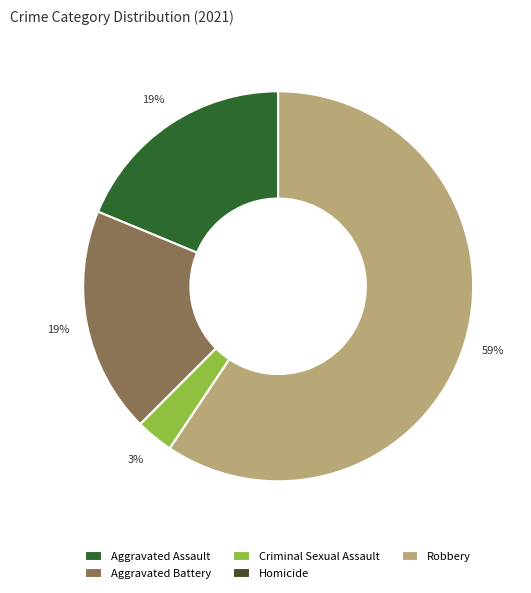

What percentage is the Criminal Sexual Assault slice, to the nearest percent?

3%